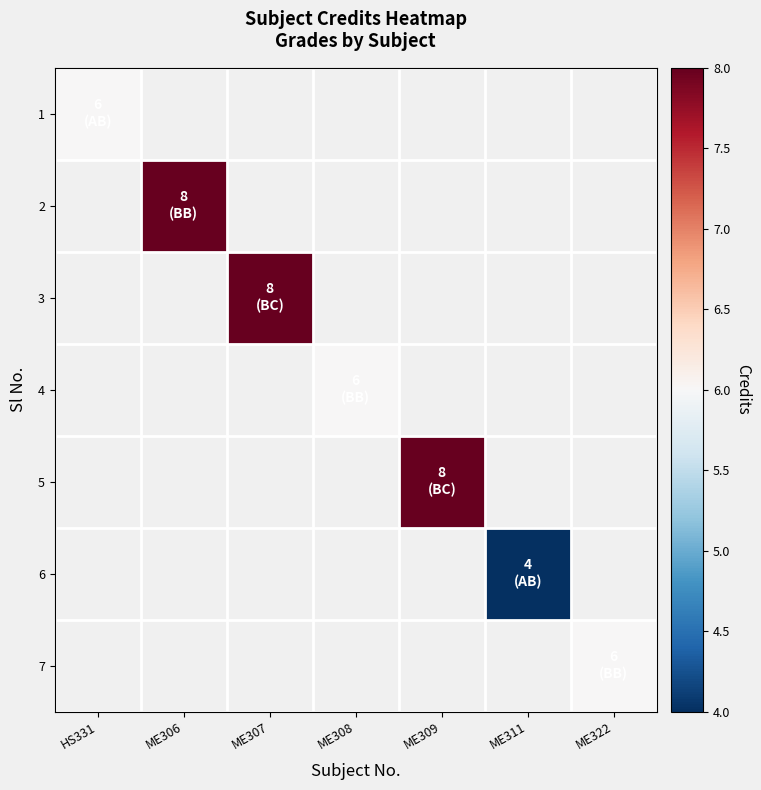

Is the value of 1 at ME307 greater than the value of 5 at ME309?

No